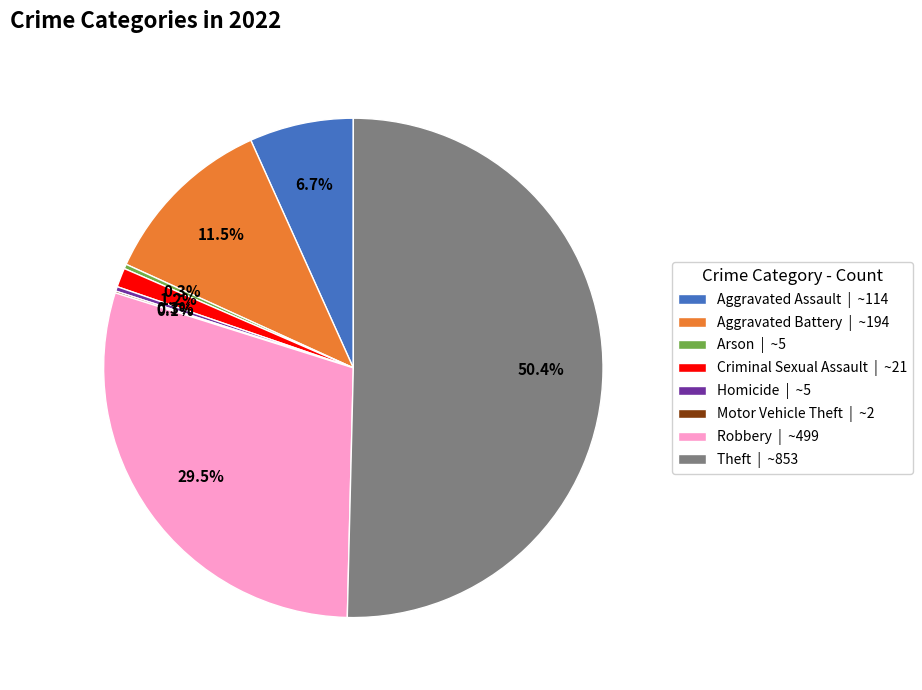

Approximately how many times larger is the value at Criminal Sexual Assault compared to Aggravated Assault?

0.2